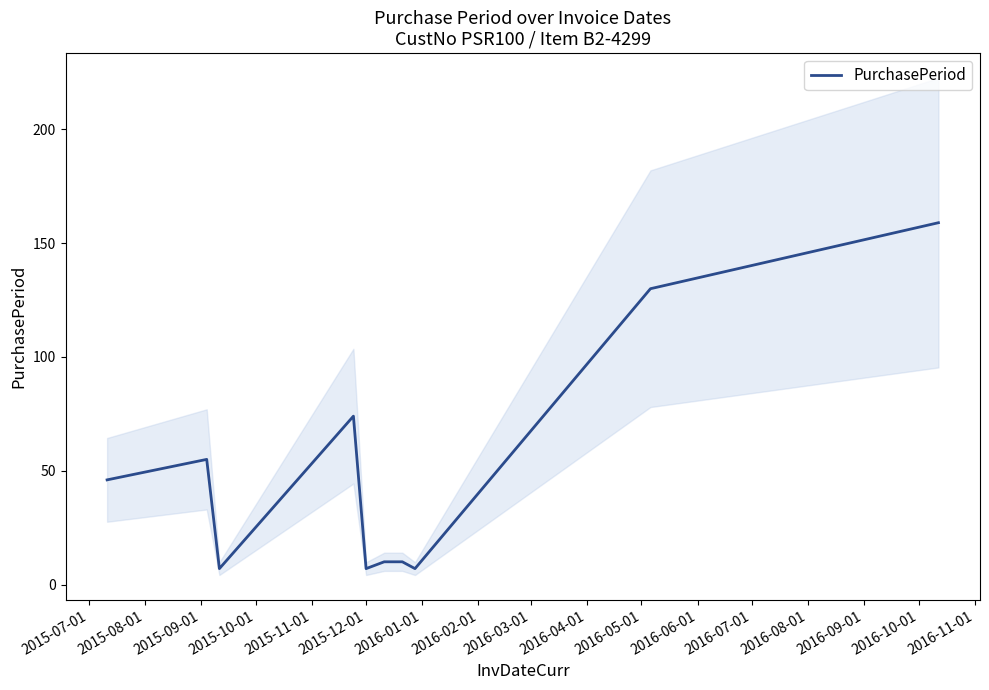

What is the value of the 4th point from the left?

74